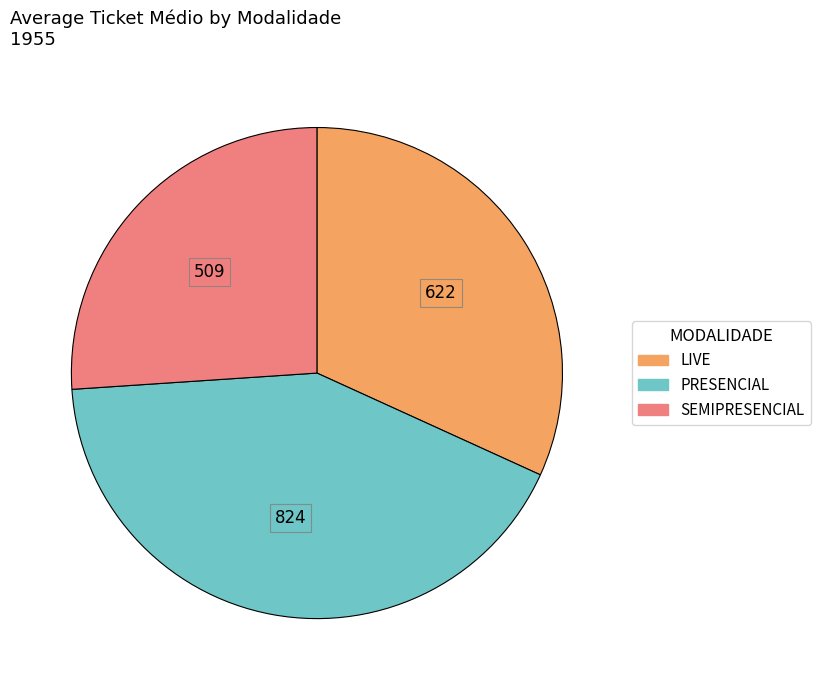

Rank the categories by value from highest to lowest.

PRESENCIAL, LIVE, SEMIPRESENCIAL